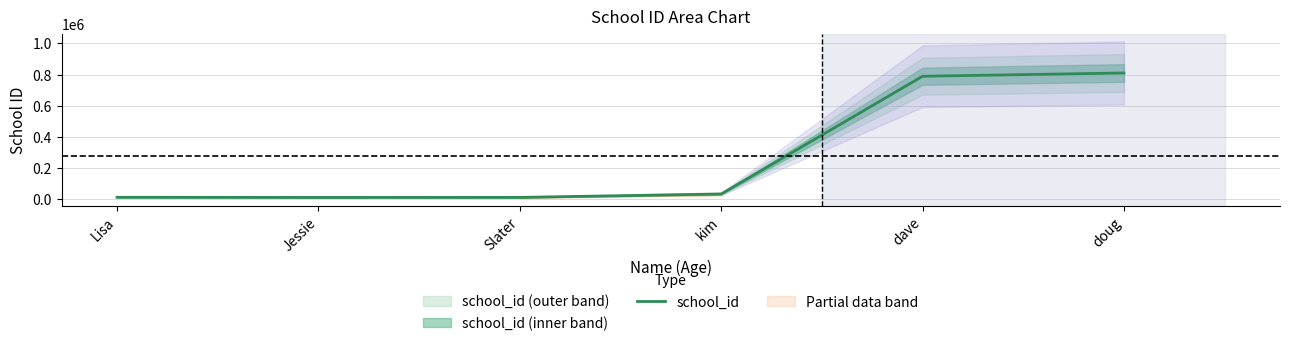

What is the difference between the second highest and minimum values?

776573